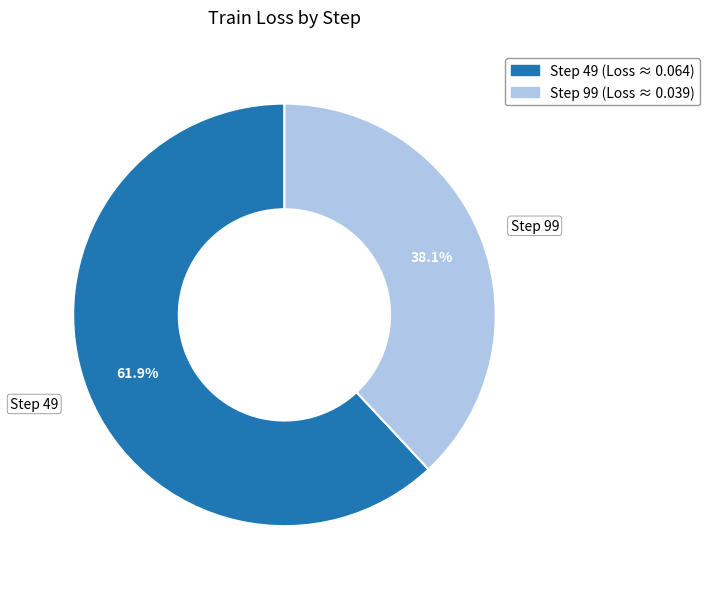

Which has a higher value, Step 99 or Step 49?

Step 49